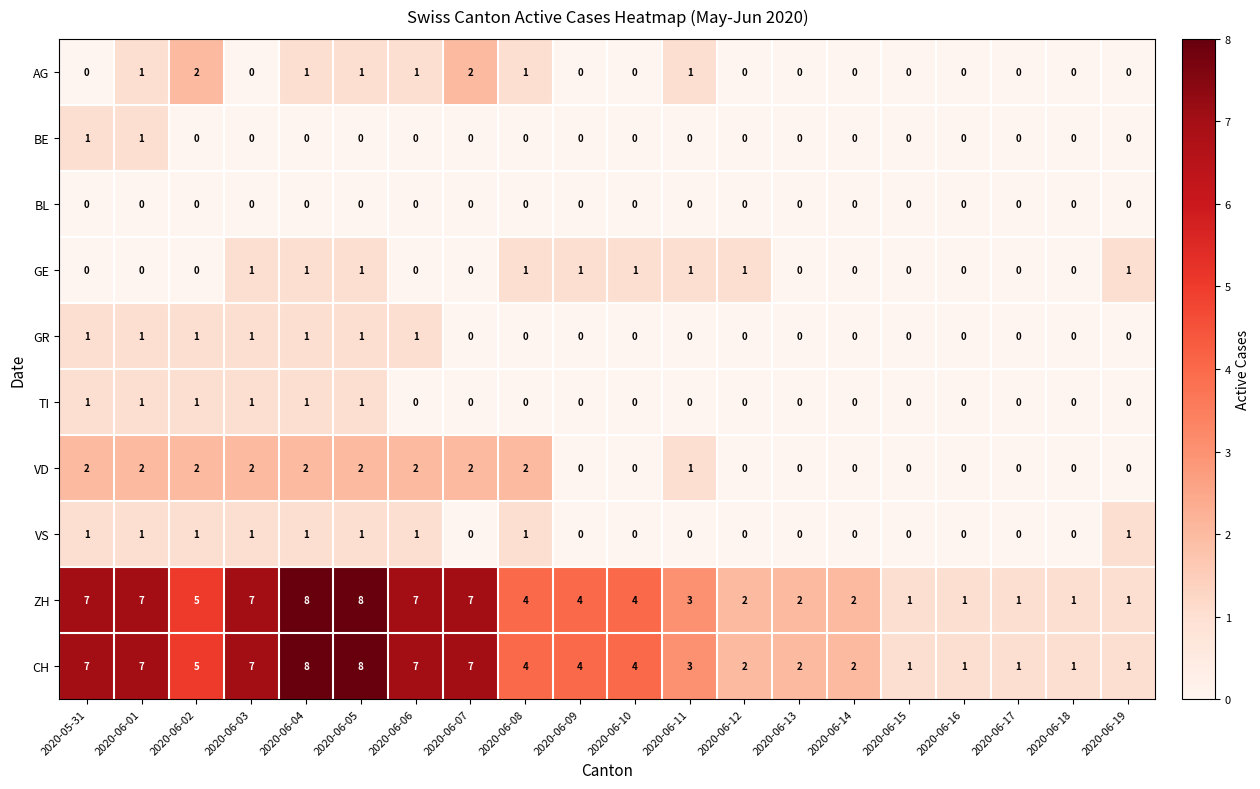

What is the total value across all series at 2020-06-03?

20